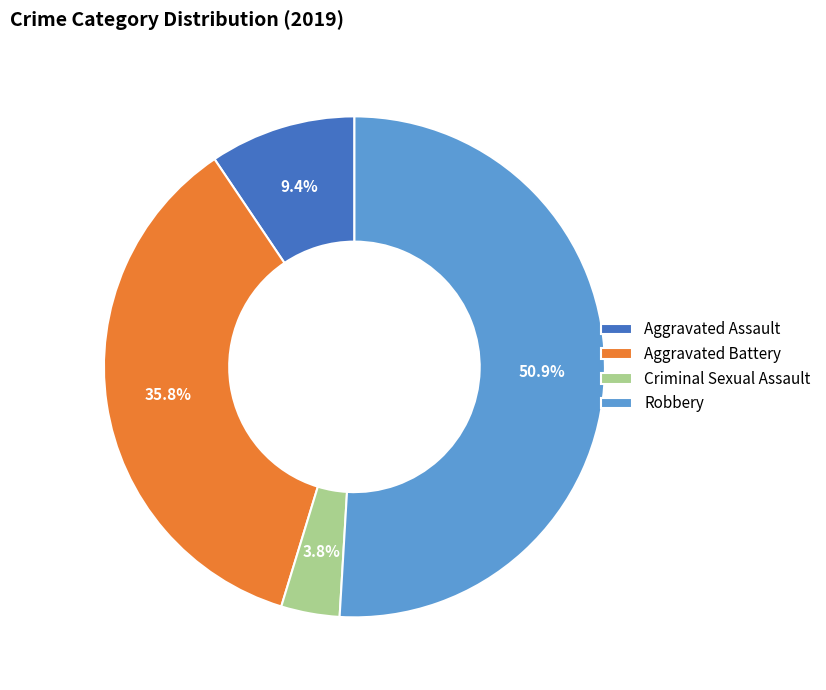

Do Criminal Sexual Assault and Aggravated Assault together represent more than half of the pie?

No